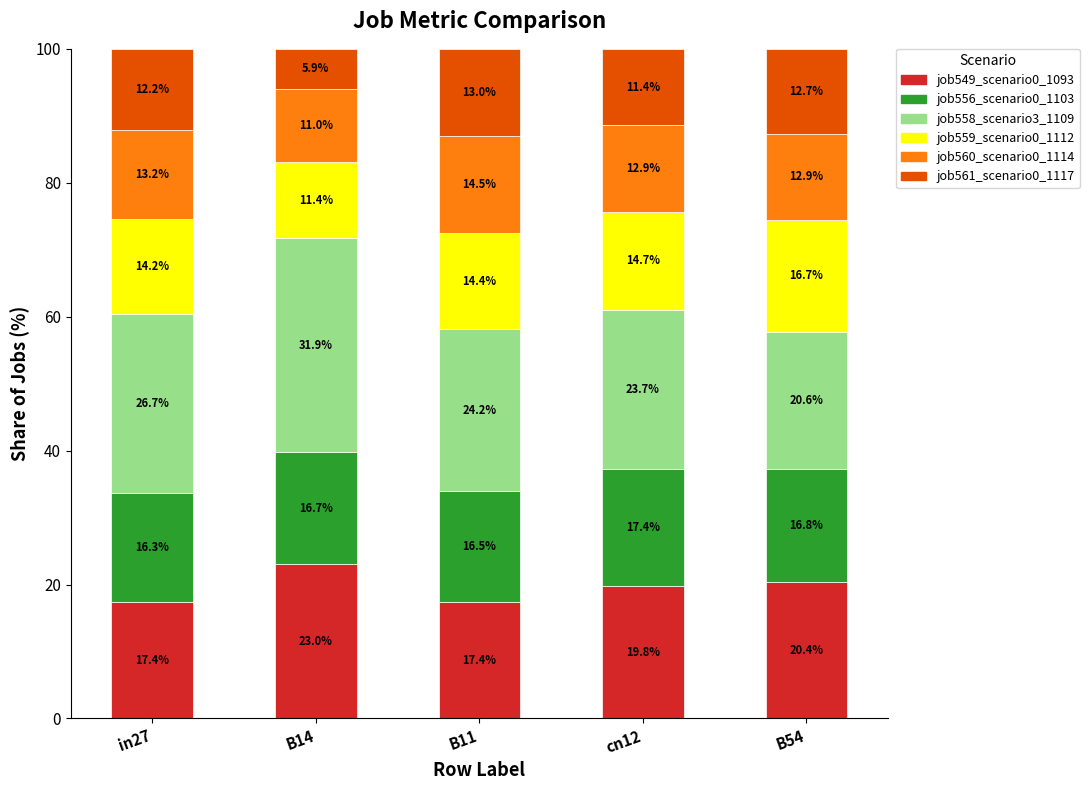

What is the maximum value for job549_scenario0_1093?

23.0